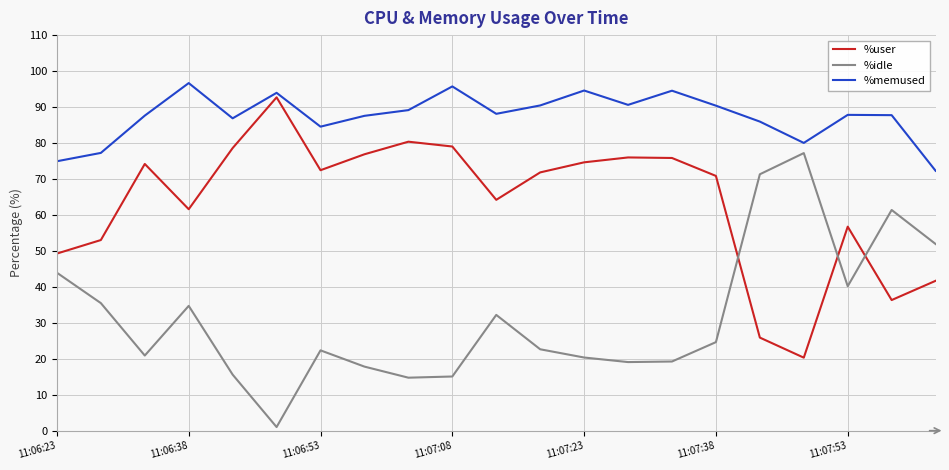

True or false: %idle and %memused intersect in this chart.

False